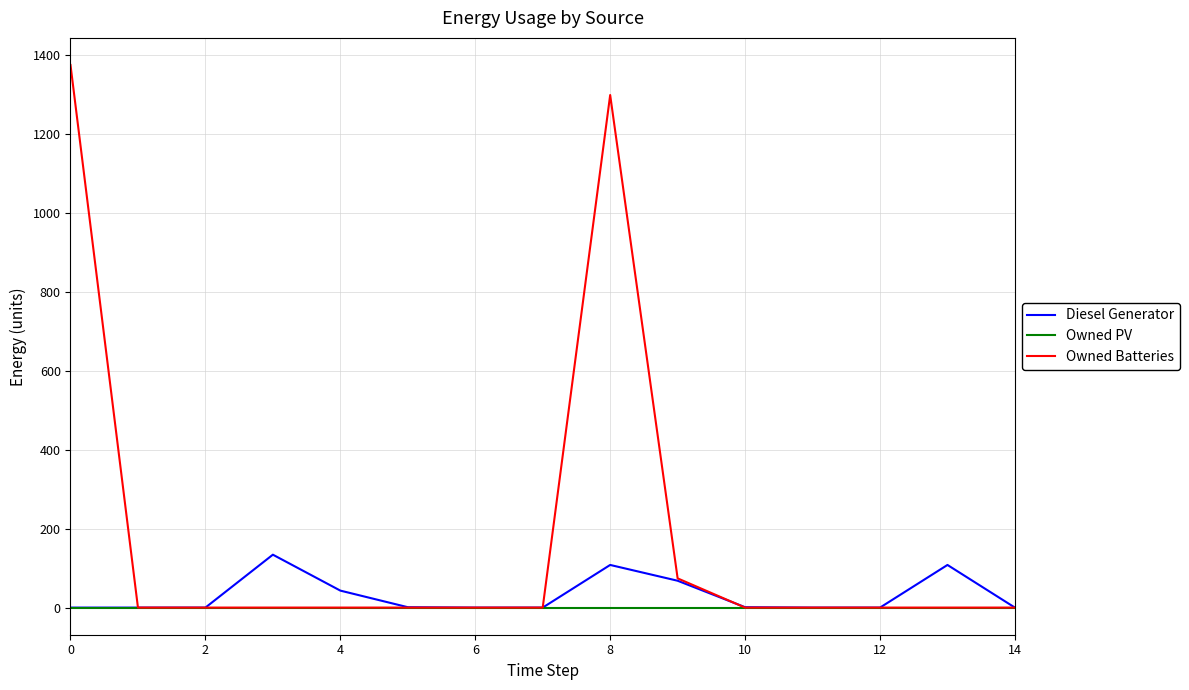

Which series has the widest spread of values?

Owned Batteries